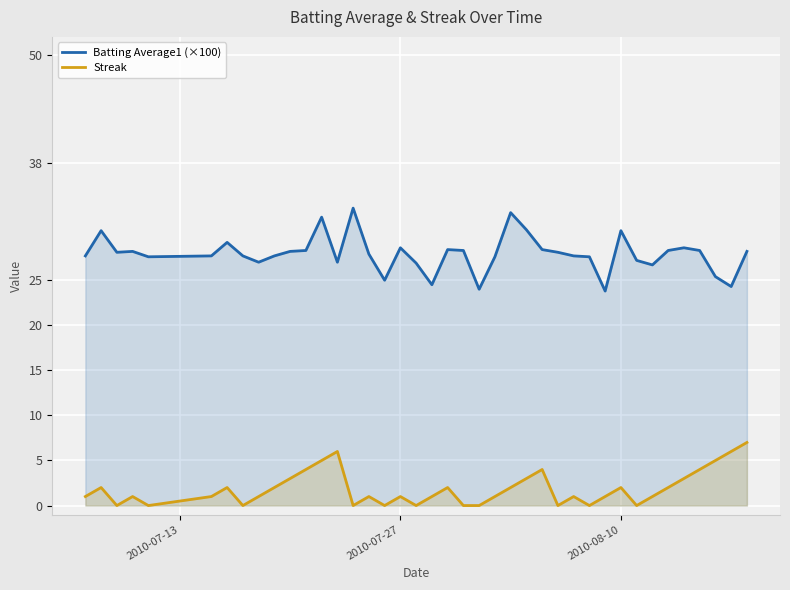

What is the highest value of the Streak series?

7.0